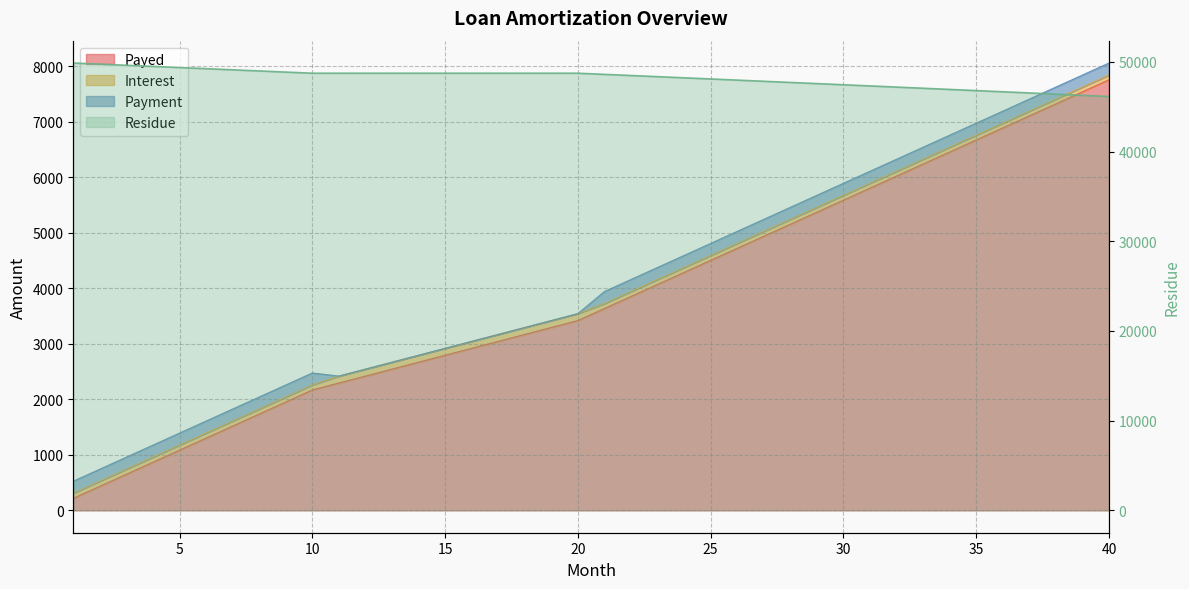

Which has a higher value, 31 or 2?

31